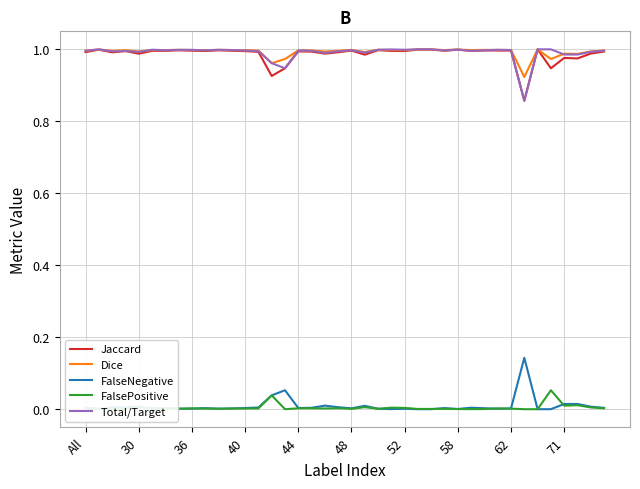

How many interior local peaks does the Total/Target series have?

10